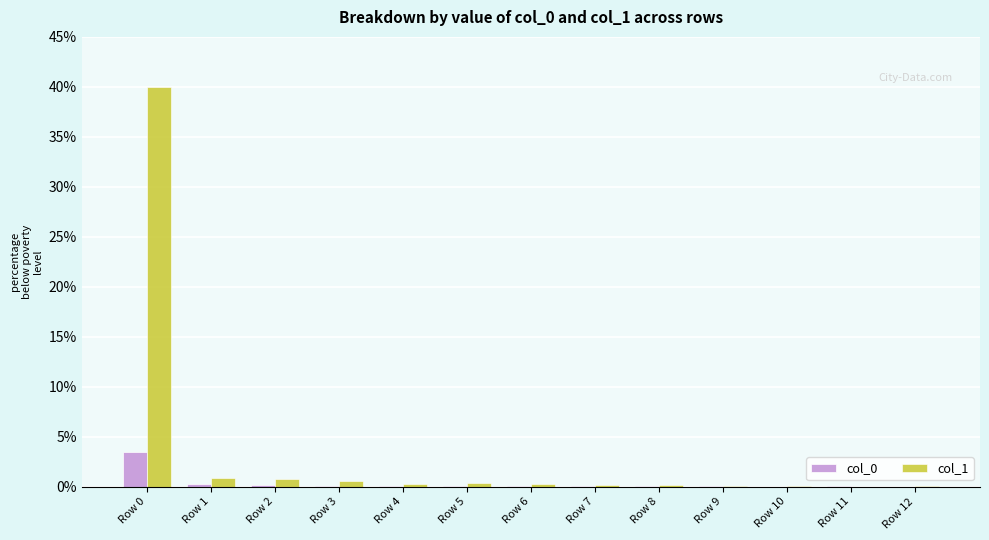

The col_0 series shows 0.0 at Row 12. True or false?

True